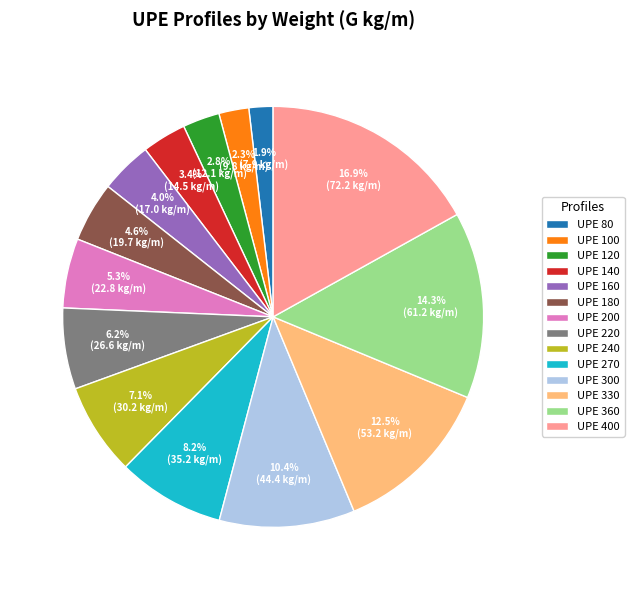

What percentage is NOT represented by UPE 120?

97.2%